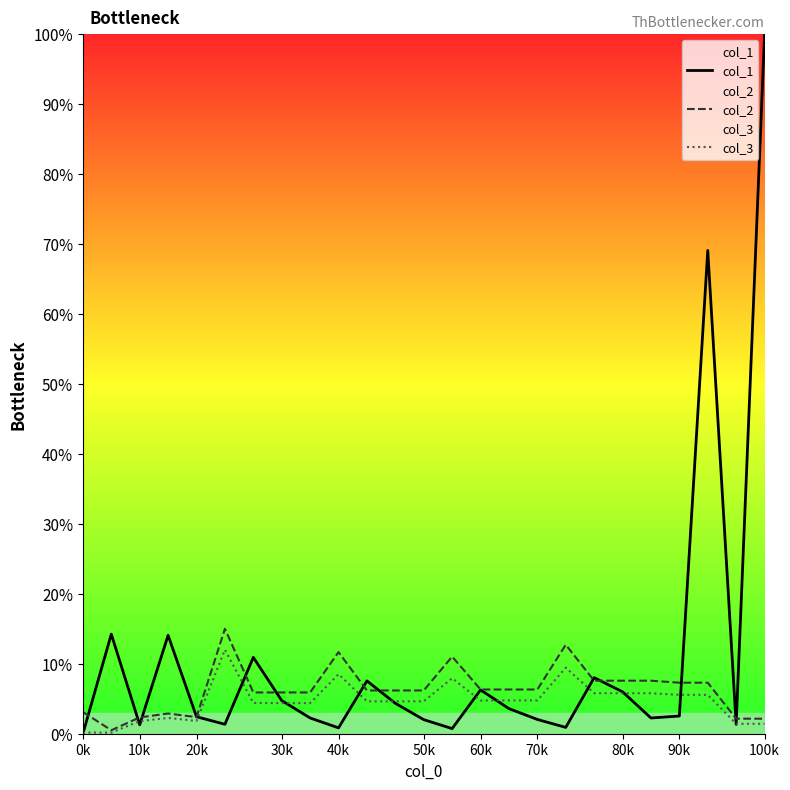

How many data points in col_3 are less than 4?

7